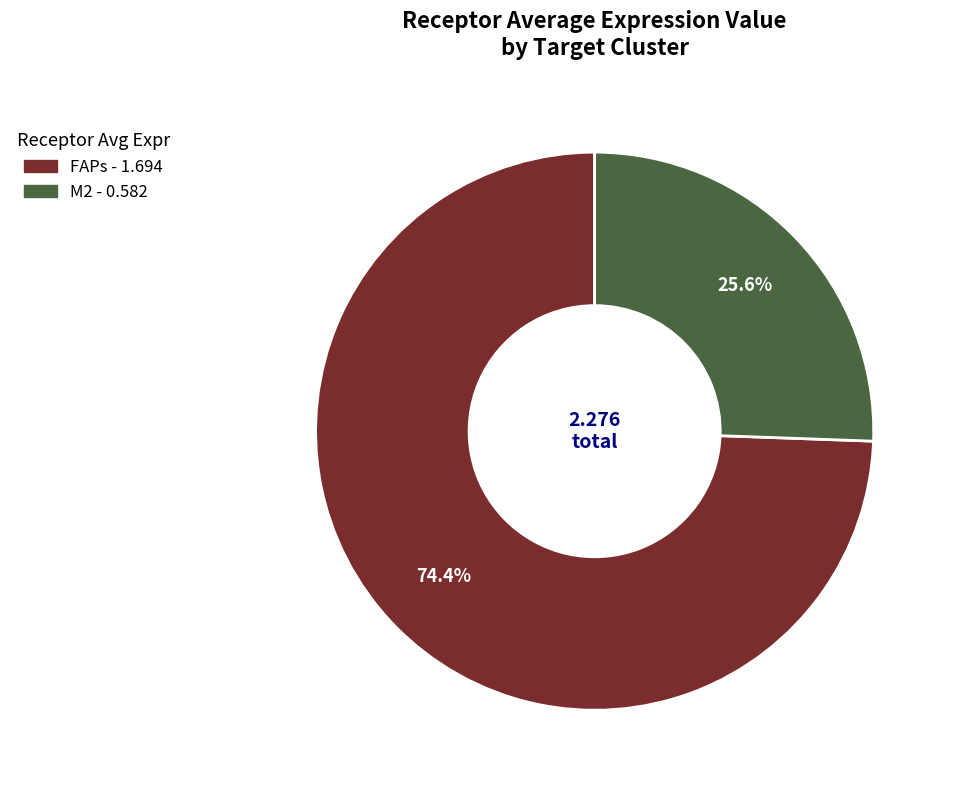

Combined, do M2 and FAPs account for over 50%?

Yes